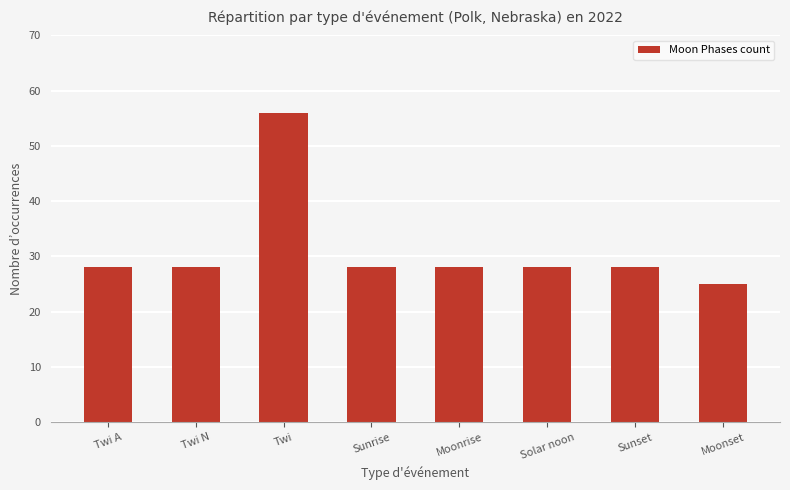

What is the approximate value at Sunset, to the nearest 10?

30